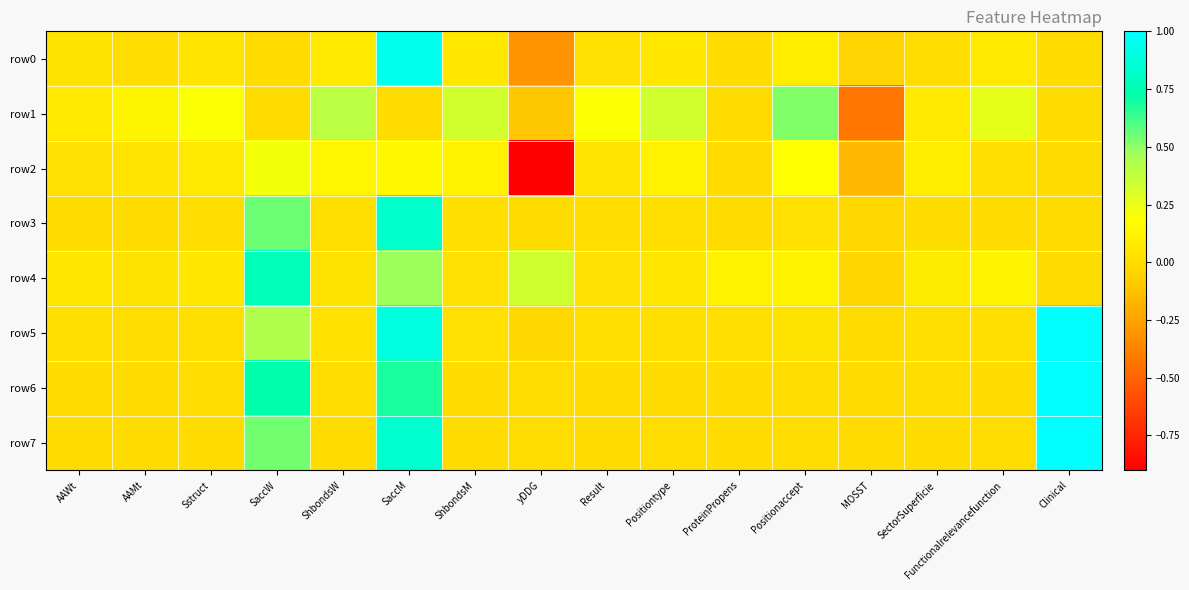

Rank the series by their maximum value, from lowest to highest.

row2, row1, row4, row3, row0, row5, row6, row7